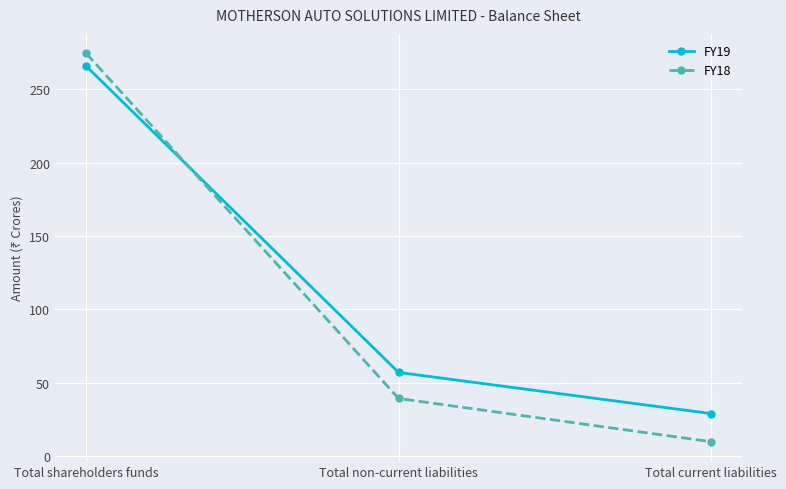

At which label does FY19 reach its minimum?

Total current liabilities